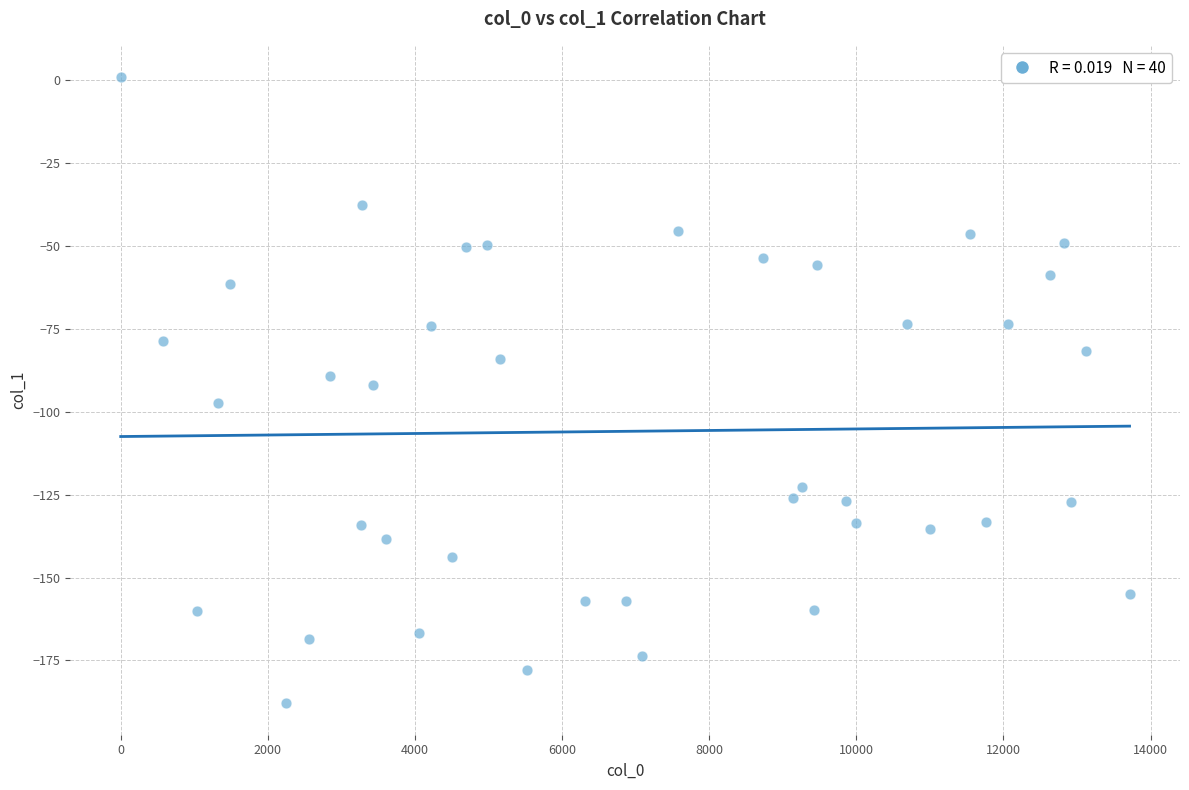

What is the range of Y values (max minus min)?

189.0